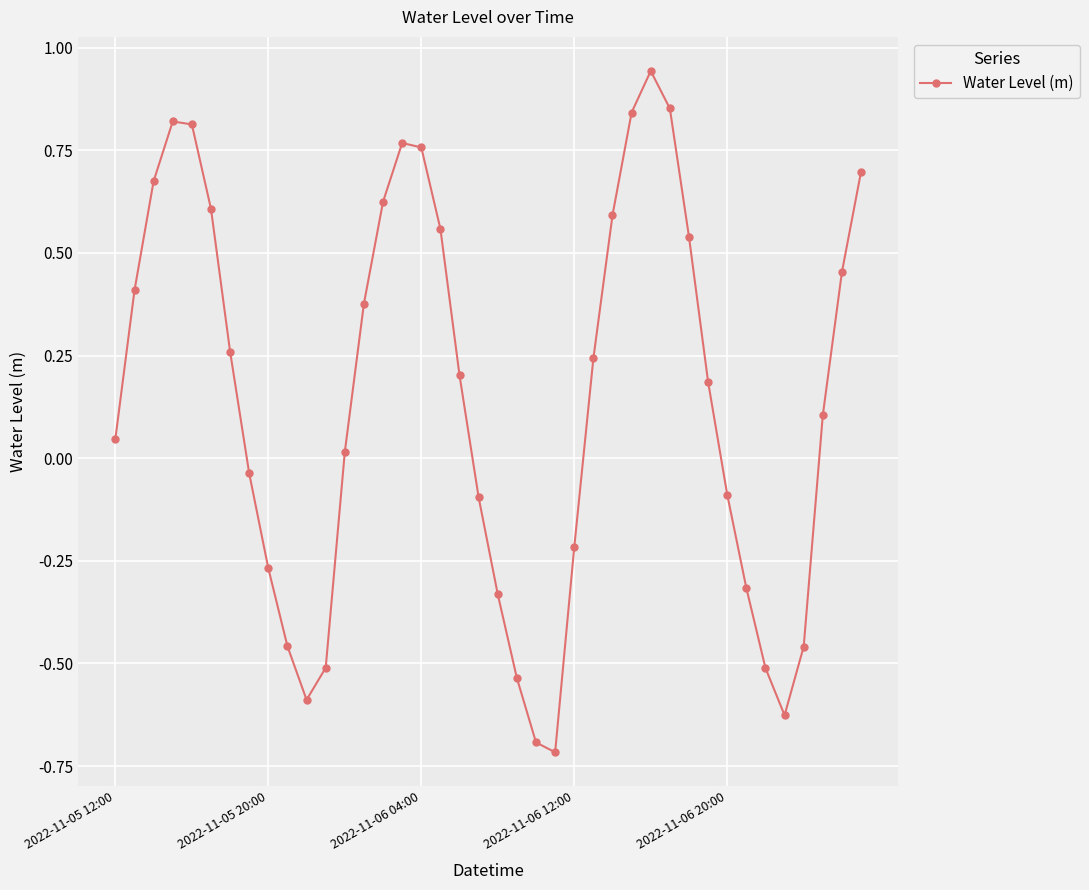

What is the minimum value shown in the chart?

-0.7